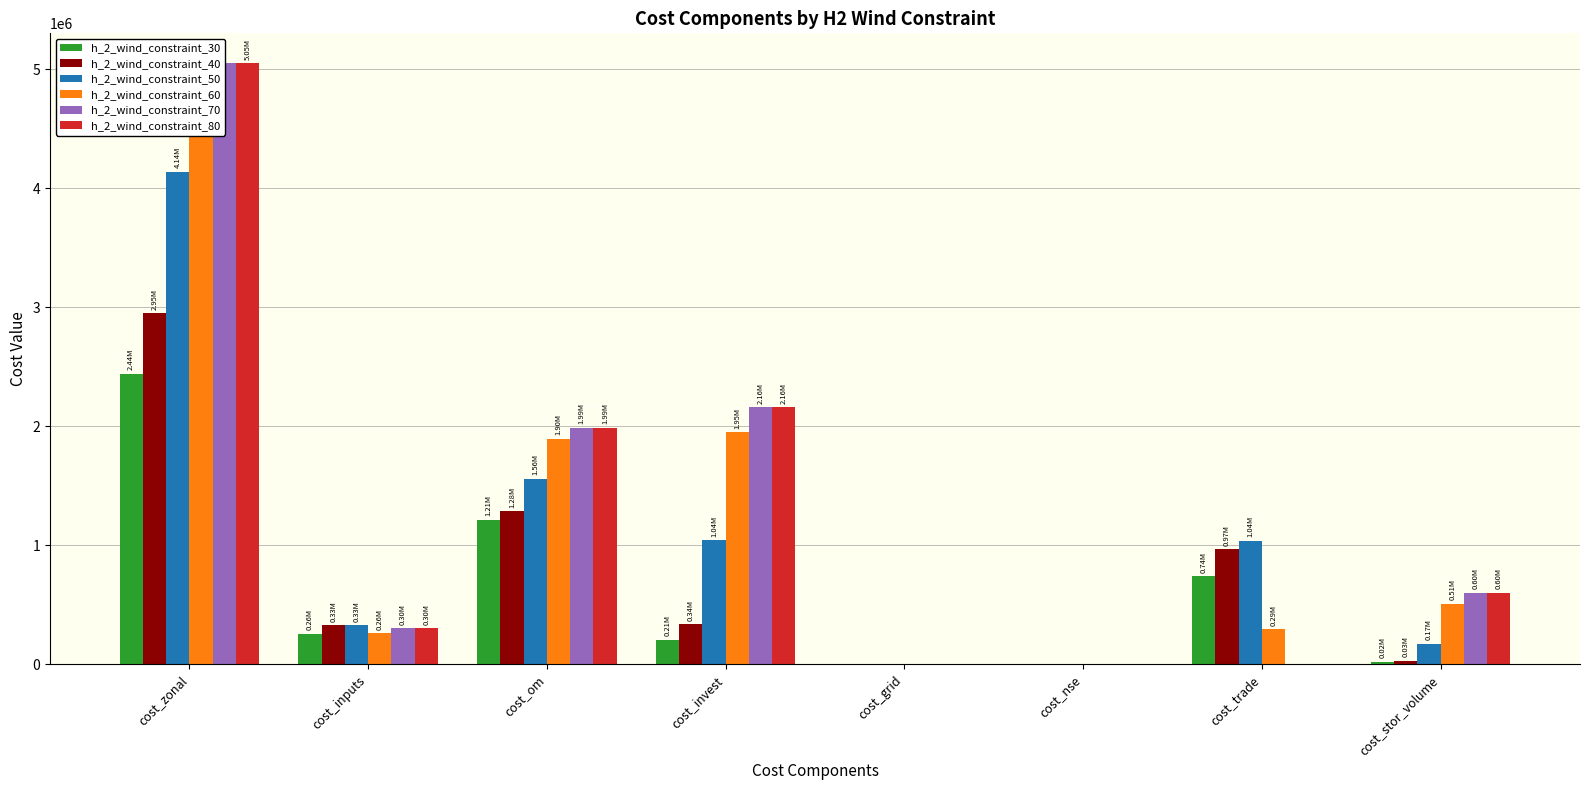

At how many categories does at least one series exceed 2064131?

2